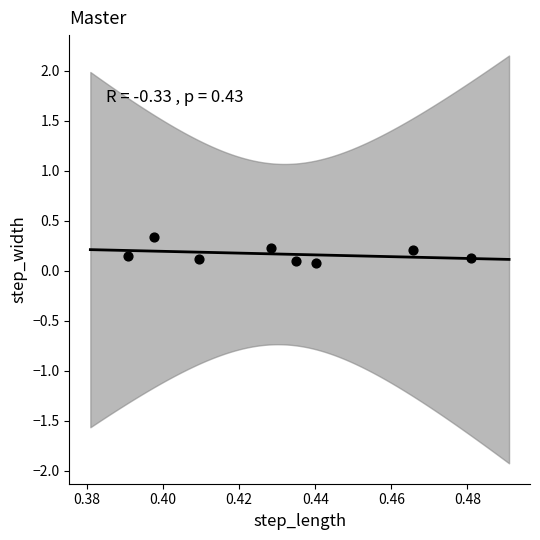

What is the range of Y values (max minus min)?

0.3